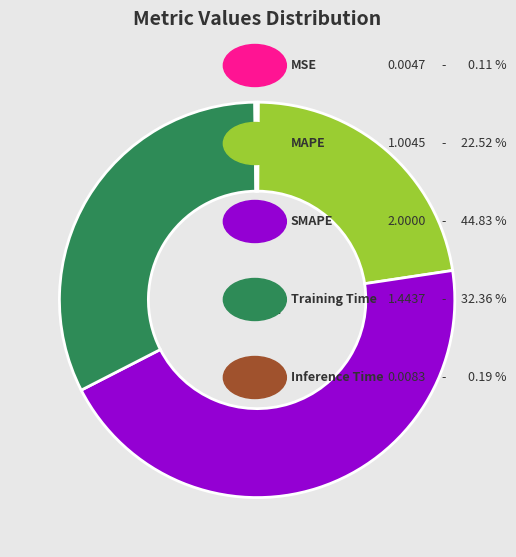

Is there a majority slice in this chart?

No